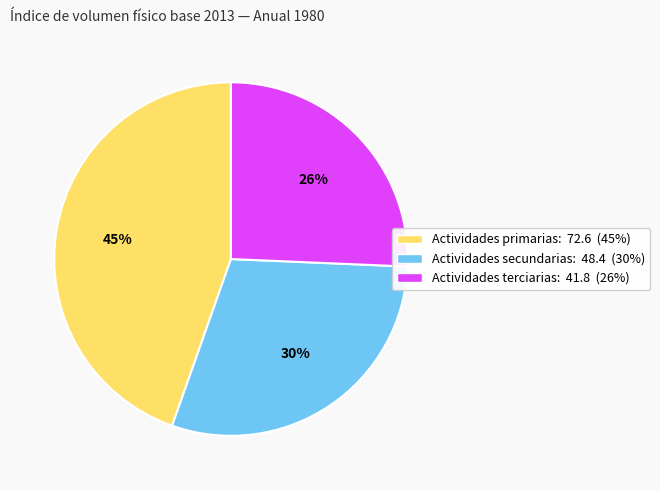

Does Actividades terciarias account for over 50% of the chart?

No